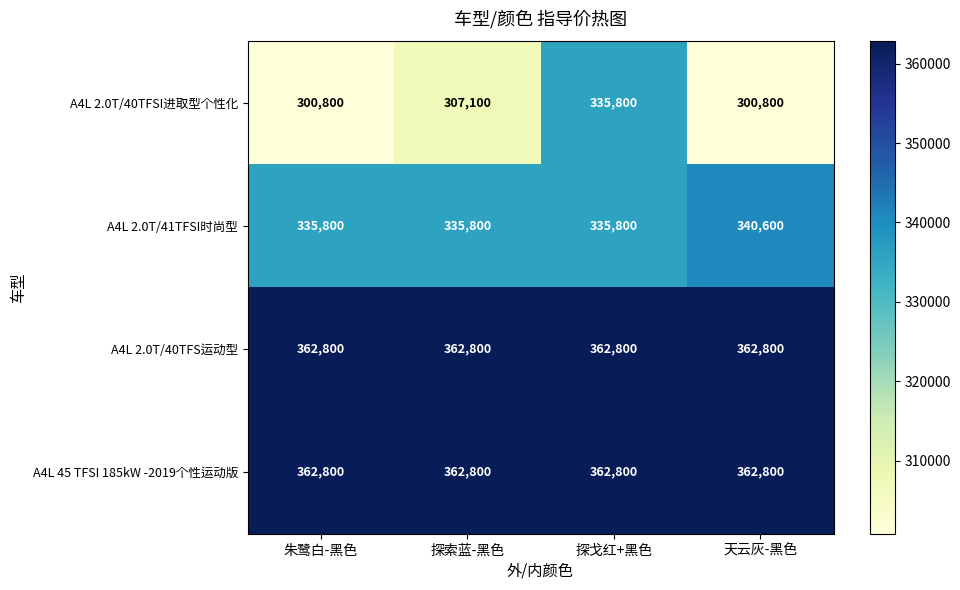

What is the lowest value of the A4L 2.0T/41TFSI时尚型 series?

335800